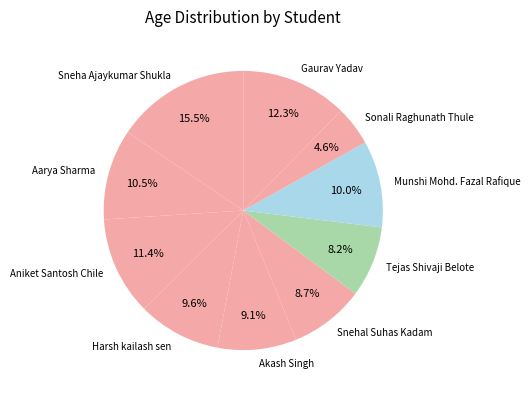

Is the sum of Snehal Suhas Kadam and Munshi Mohd. Fazal Rafique greater than half?

No